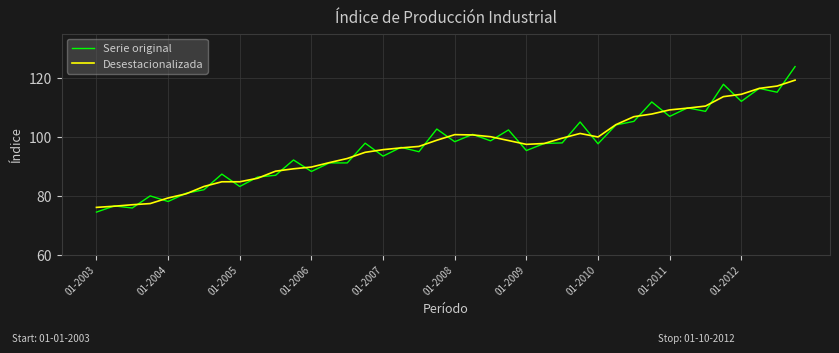

Which series has the widest spread of values?

Serie original